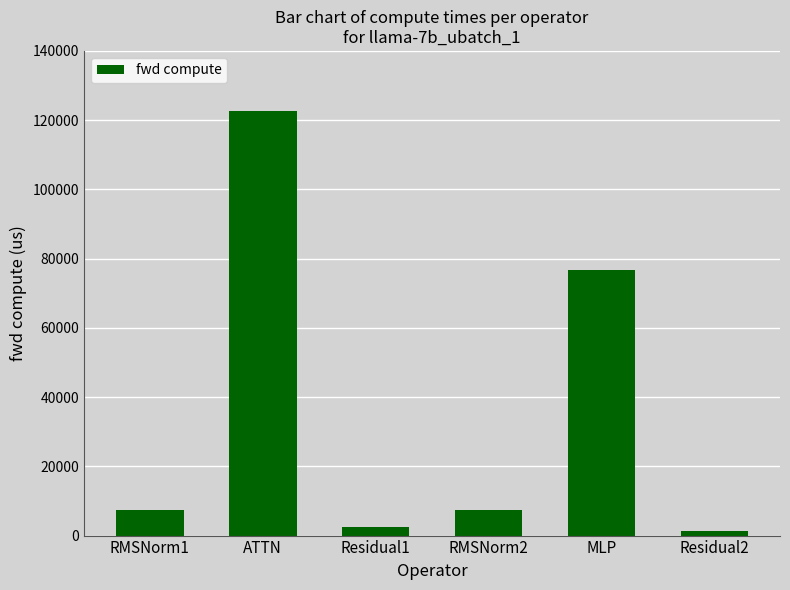

What is the difference between the maximum and minimum values?

121521.1